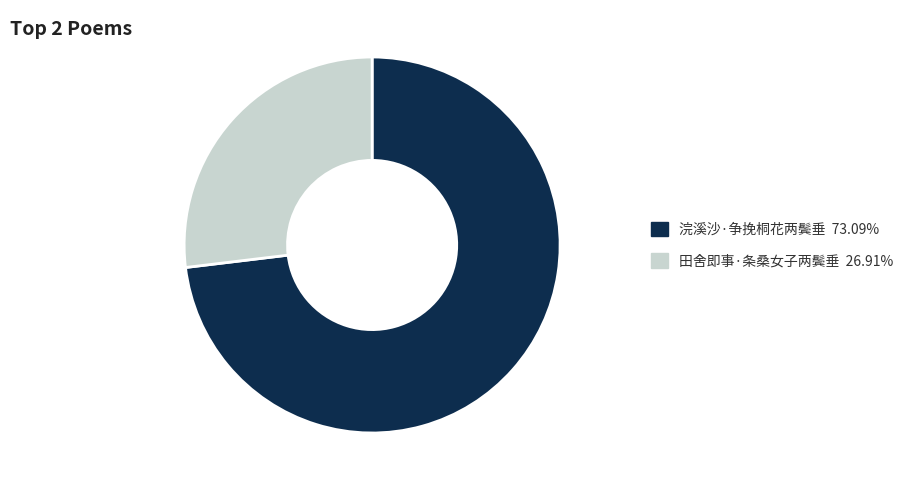

True or false: 田舍即事·条桑女子两鬓垂 accounts for 33% of the total.

False